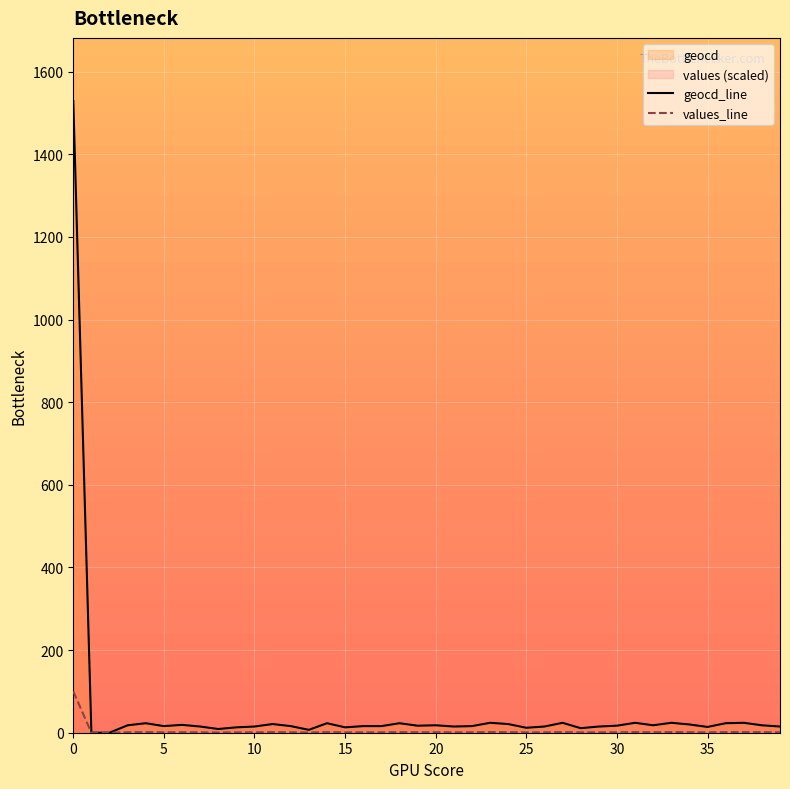

What is the highest value of the values_line series?

100.0